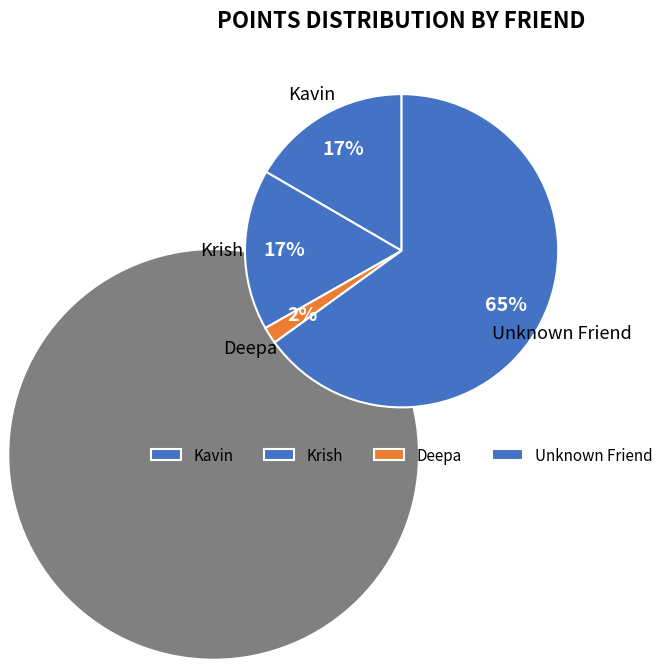

To the nearest percent, what percentage of the pie is Deepa?

2%